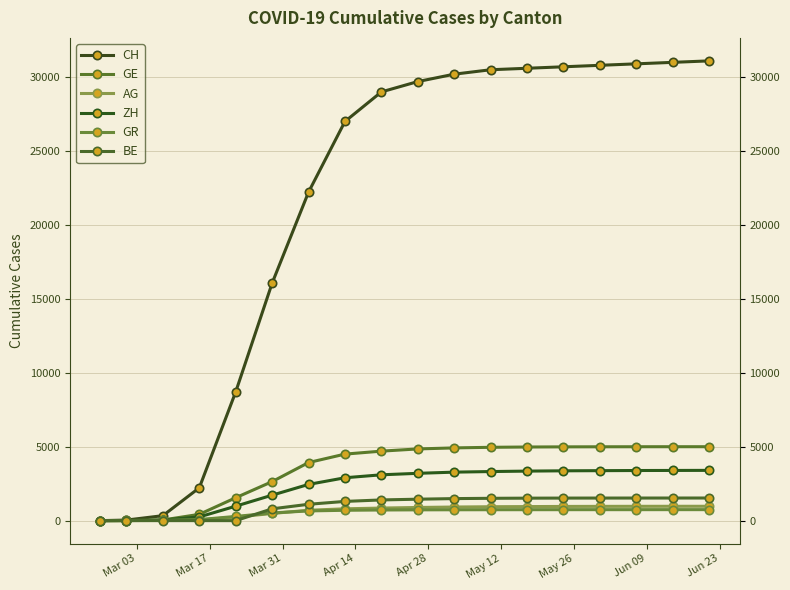

The BE series shows 462 at 16. True or false?

False